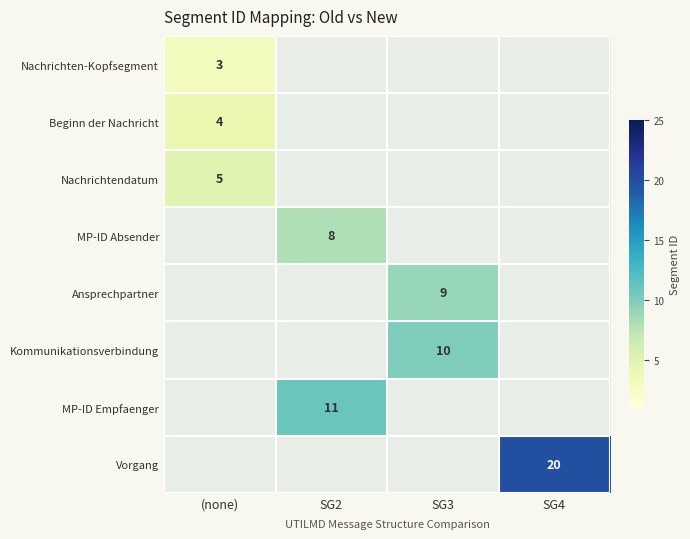

The Beginn der Nachricht series shows 4 at (none). True or false?

True